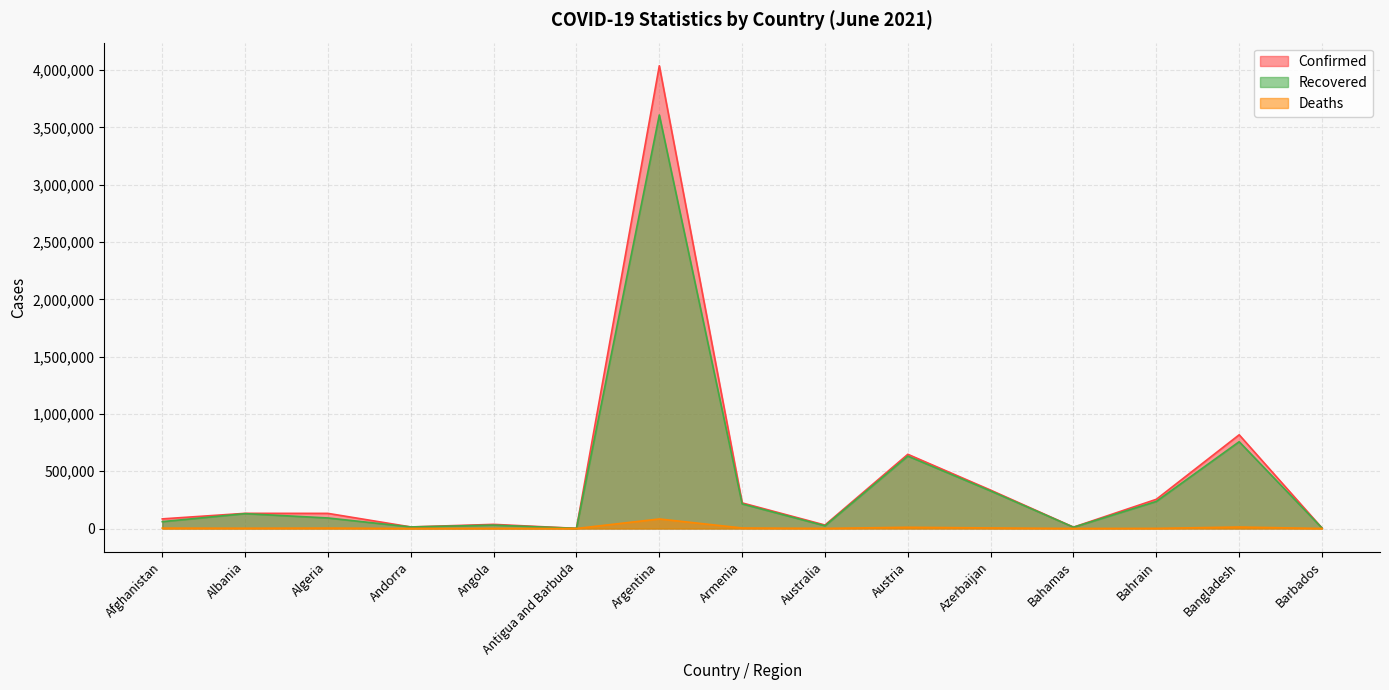

What is the label of the 9th point from the right?

Argentina